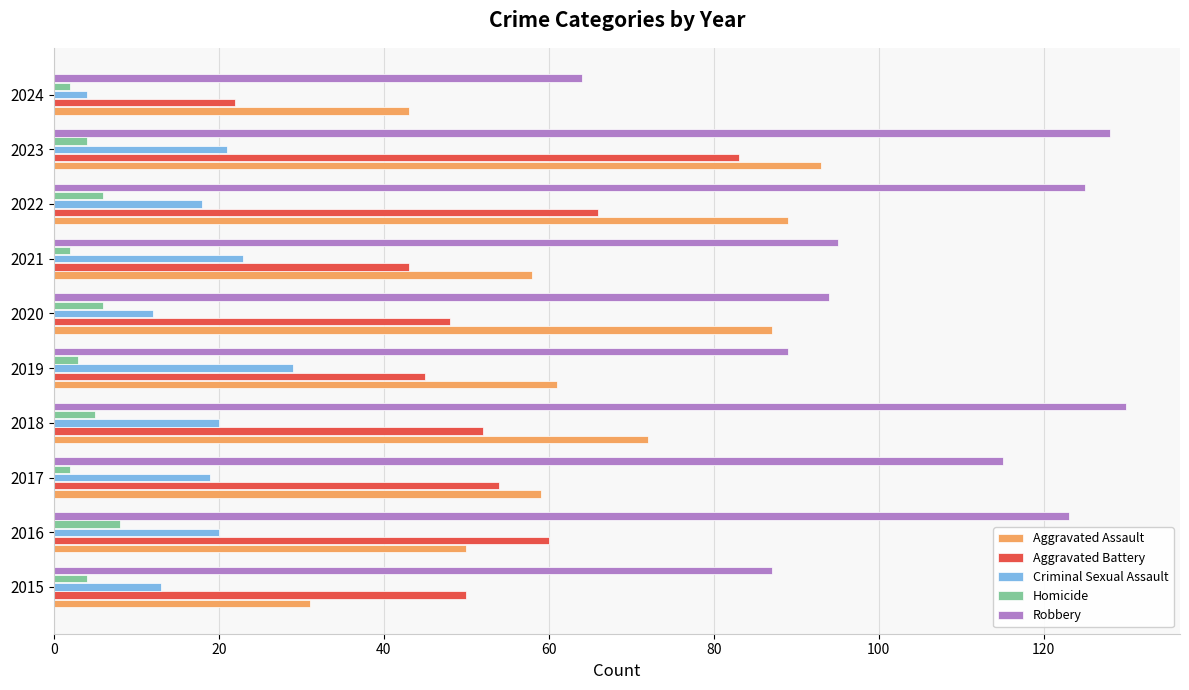

What is the difference between the highest and lowest values at 2020?

88